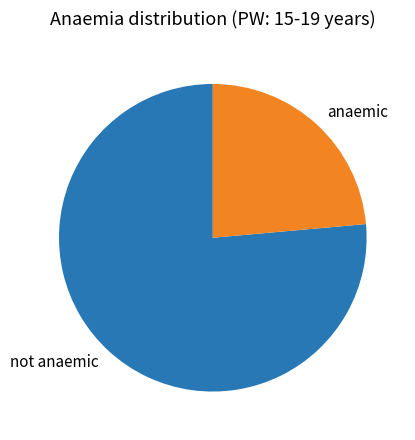

Is the sum of not anaemic and anaemic greater than half?

Yes